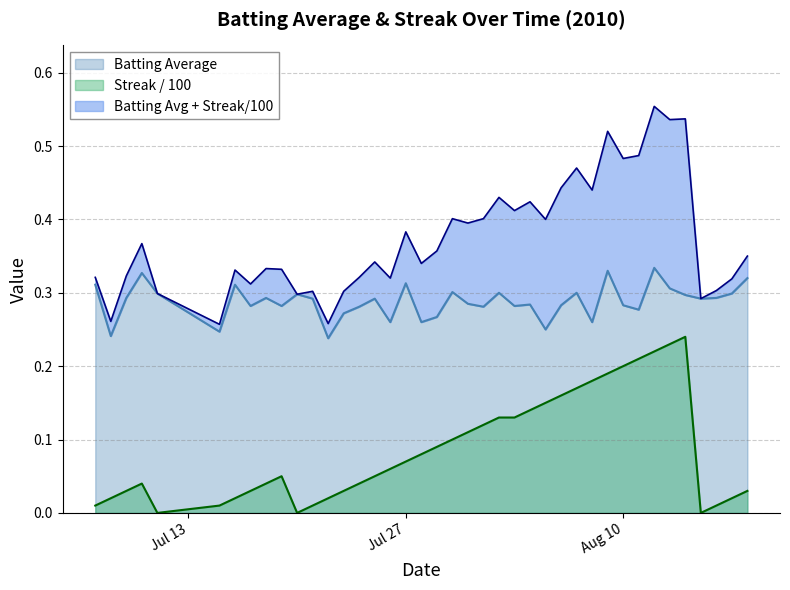

True or false: Streak / 100 and Batting Average cross at least once.

False